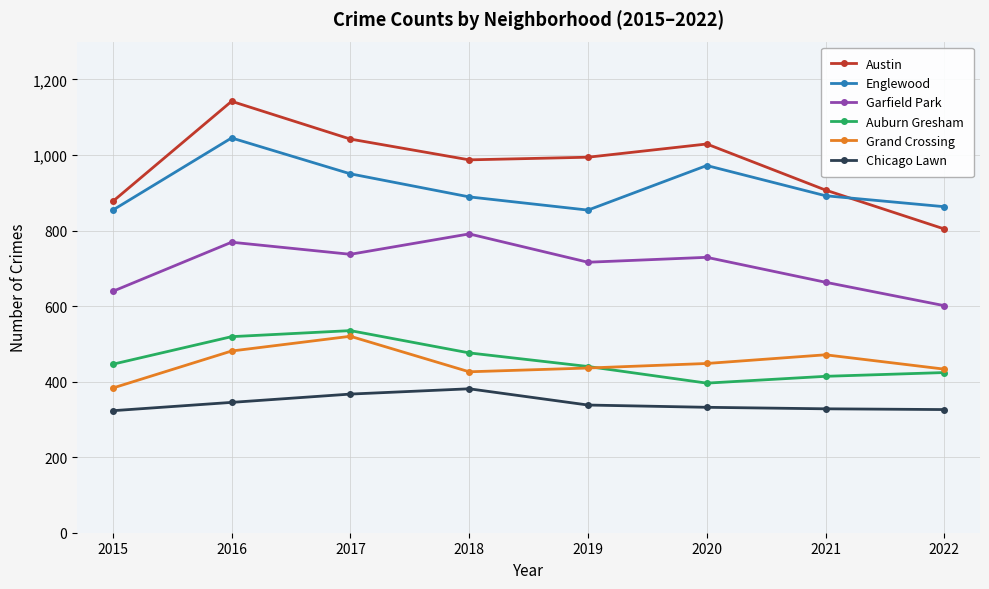

Where does the Austin series first go above 994?

2016